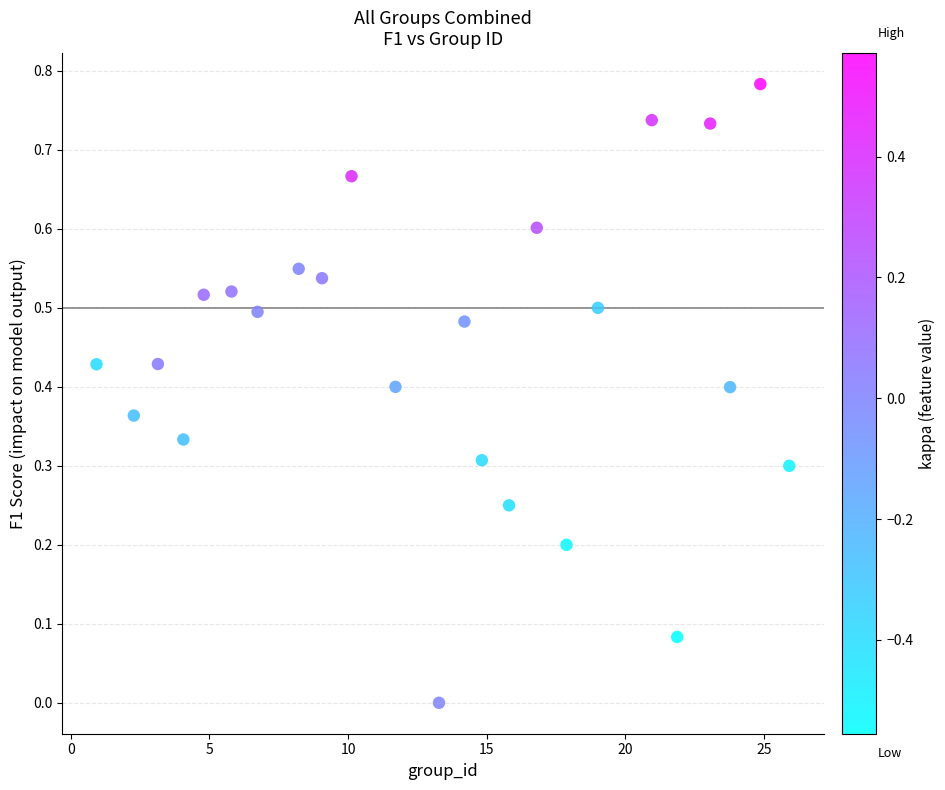

What is the range of X values (max minus min)?

25.0